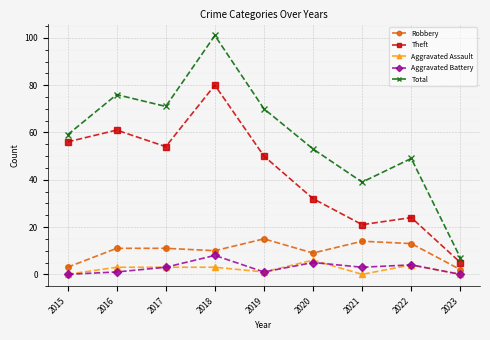

True or false: Theft and Robbery cross at least once.

False